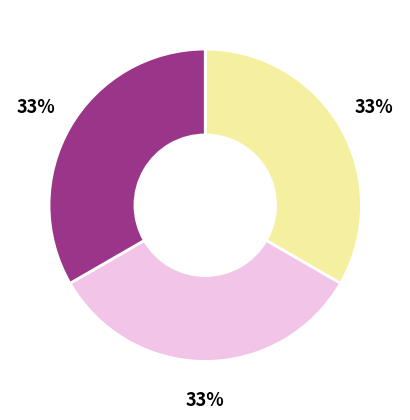

Combined, what portion of the pie is 吴宗教惠西施舌戏成三绝 其一 and 吴宗教惠西施舌戏成三绝 其二?

66.7%